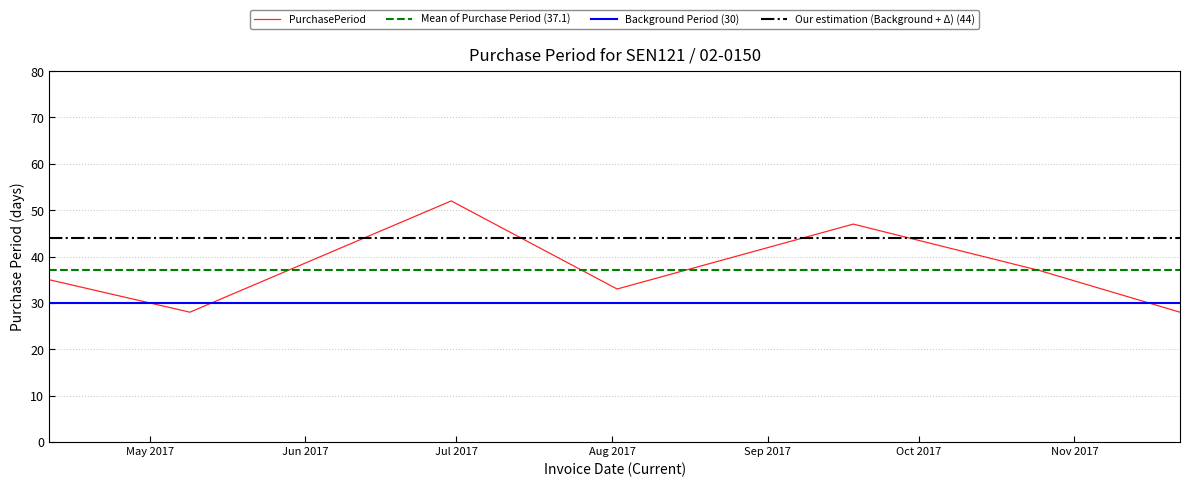

Rank the categories by value from lowest to highest.

2017-05-09, 2017-11-22, 2017-08-02, 2017-04-11, 2017-10-25, 2017-09-18, 2017-06-30